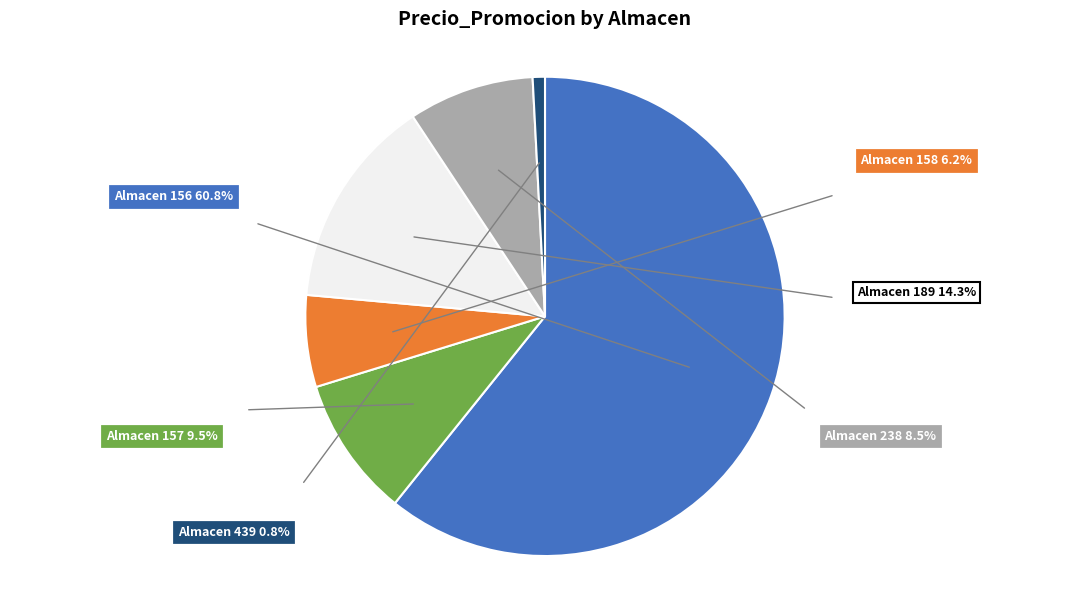

What is the ratio of the value at Almacen 158 to the value at Almacen 238?

0.7